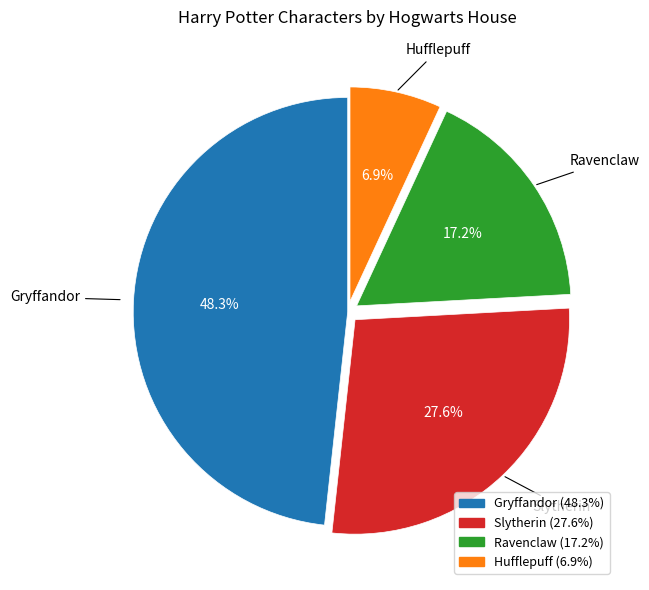

Which has a higher value, Ravenclaw or Gryffandor?

Gryffandor